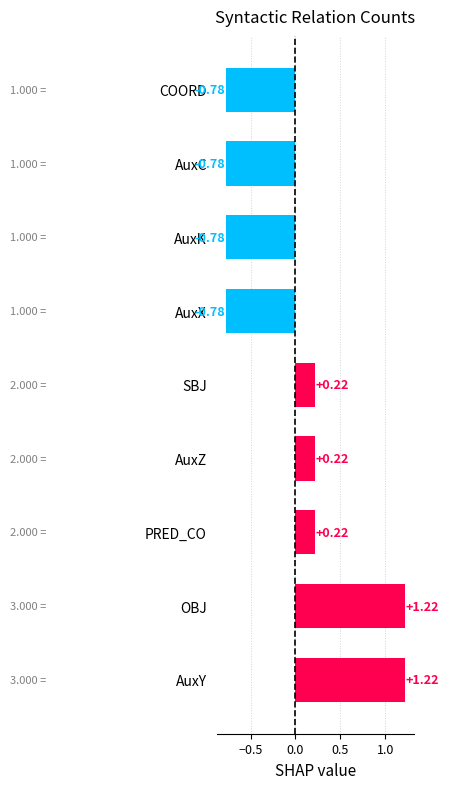

Which has a higher value, AuxK or AuxZ?

AuxZ